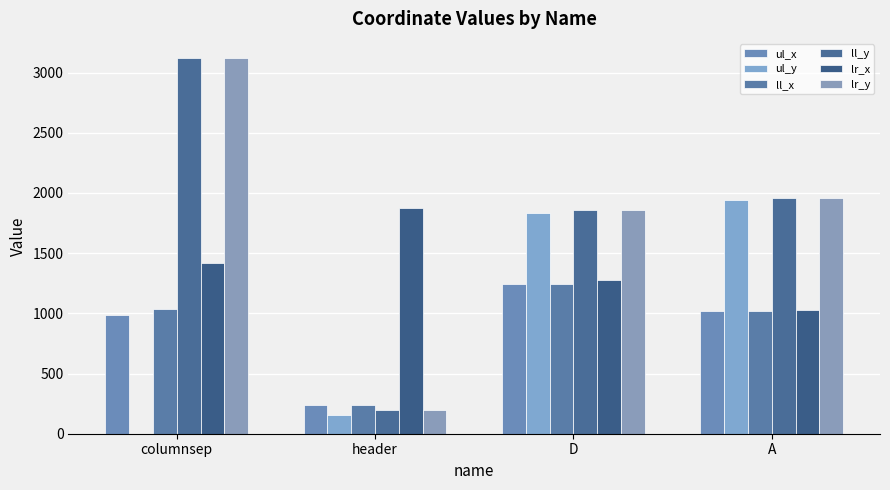

Which series has the largest total across all categories?

ll_y